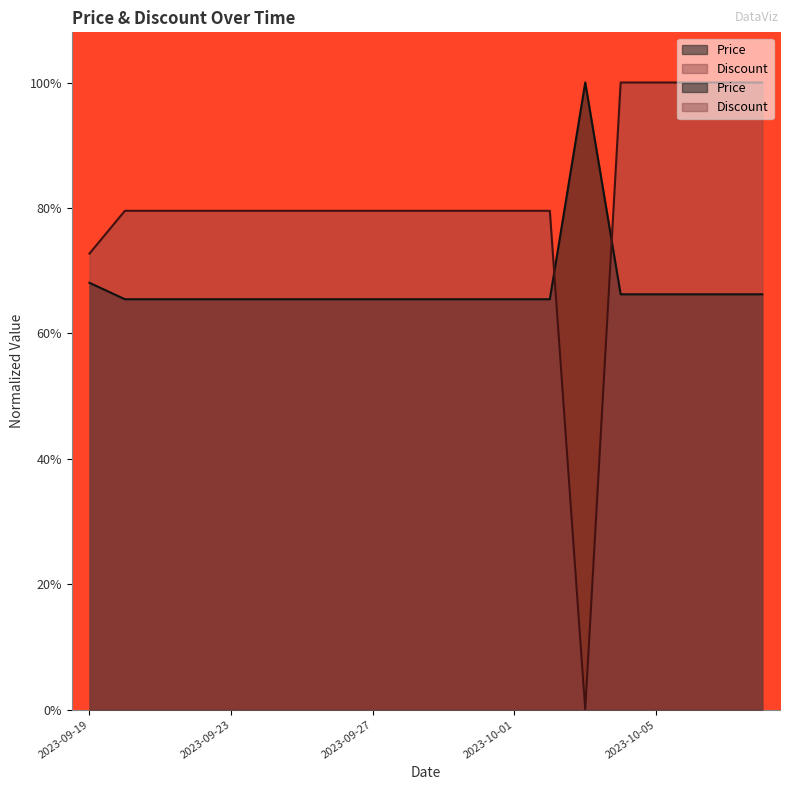

Reading left to right, list all the values displayed in this chart.

Price: 2023-09-19=0.7	2023-09-20=0.7	2023-09-21=0.7	2023-09-22=0.7	2023-09-23=0.7	2023-09-24=0.7	2023-09-25=0.7	2023-09-26=0.7	2023-09-27=0.7	2023-09-28=0.7	2023-09-29=0.7	2023-09-30=0.7	2023-10-01=0.7	2023-10-02=0.7	2023-10-03=1.0	2023-10-04=0.7	2023-10-05=0.7	2023-10-06=0.7	2023-10-07=0.7	2023-10-08=0.7
Discount: 2023-09-19=0.7	2023-09-20=0.8	2023-09-21=0.8	2023-09-22=0.8	2023-09-23=0.8	2023-09-24=0.8	2023-09-25=0.8	2023-09-26=0.8	2023-09-27=0.8	2023-09-28=0.8	2023-09-29=0.8	2023-09-30=0.8	2023-10-01=0.8	2023-10-02=0.8	2023-10-03=0.0	2023-10-04=1.0	2023-10-05=1.0	2023-10-06=1.0	2023-10-07=1.0	2023-10-08=1.0